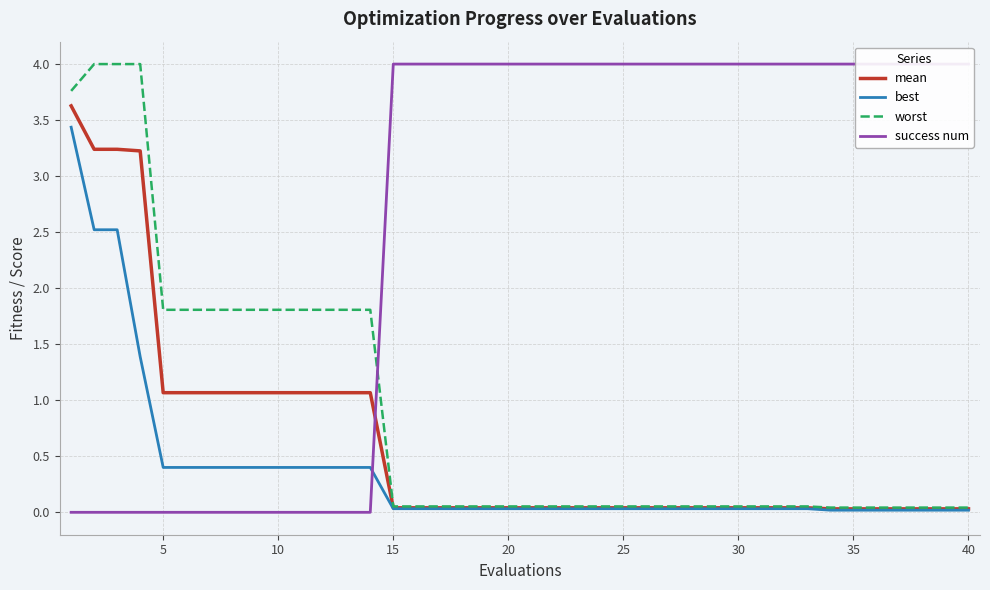

Does the chart display data point markers on the line(s)?

No